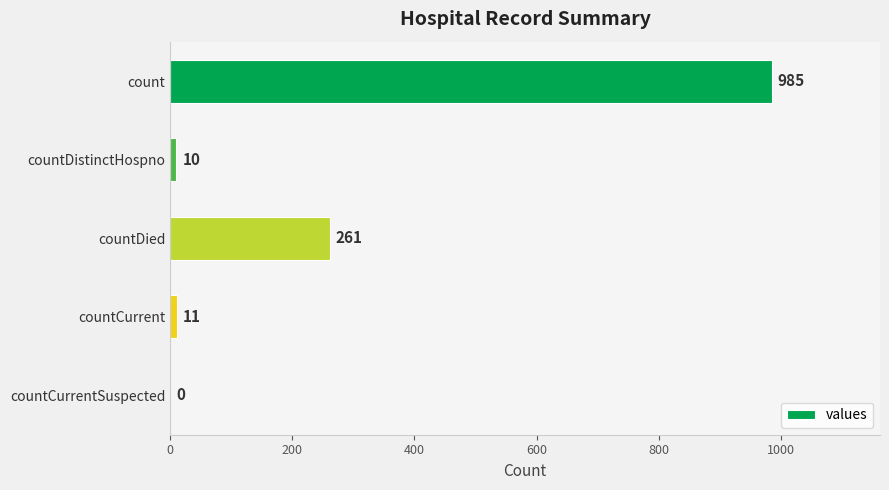

Reading top to bottom, what are all the values shown in this chart?

count=985	countDistinctHospno=10	countDied=261	countCurrent=11	countCurrentSuspected=0